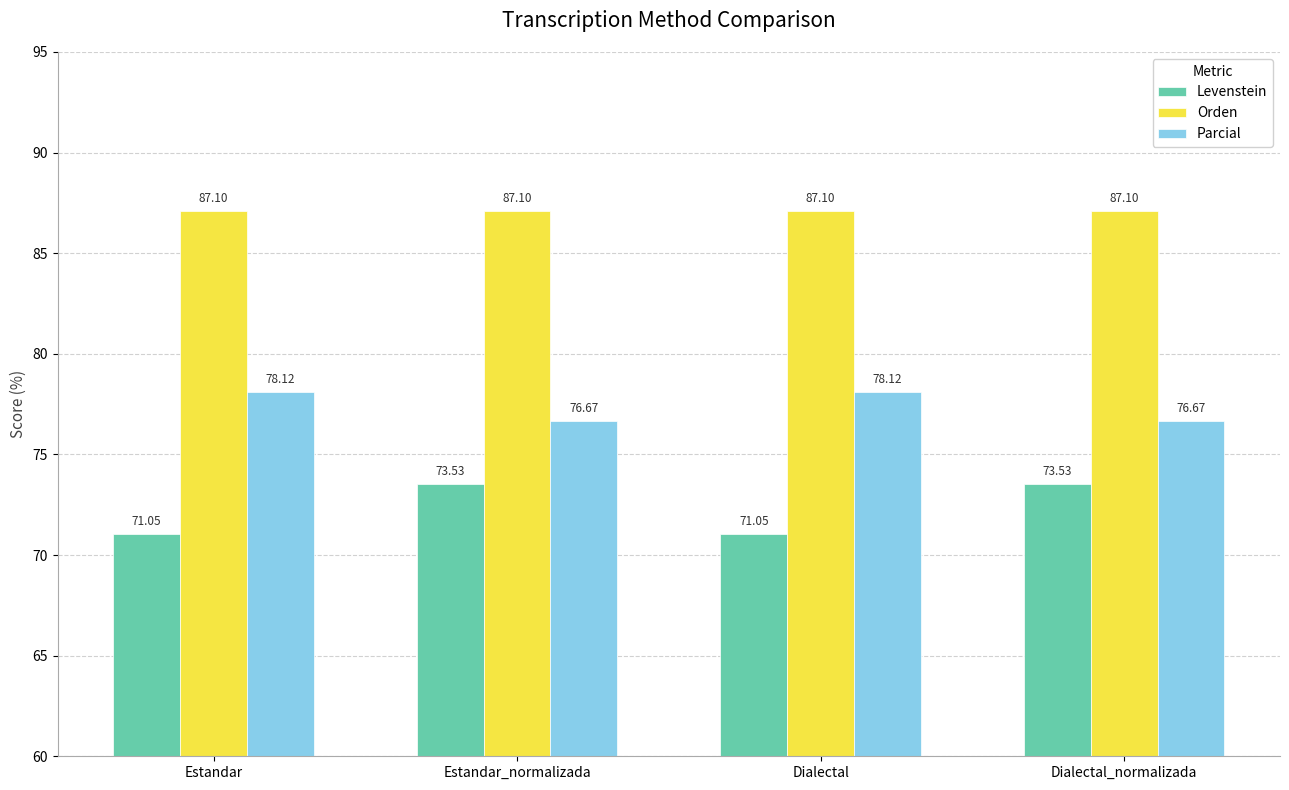

What is the sum of all Orden values?

348.4